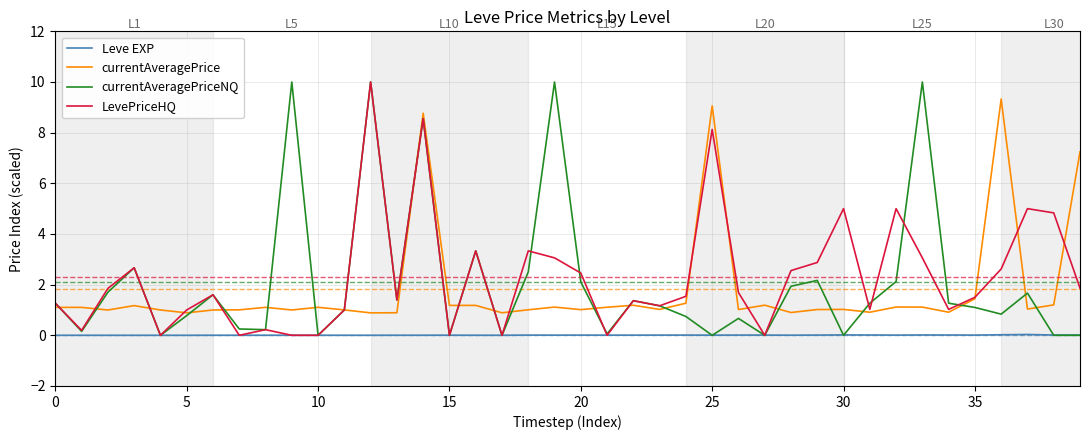

Which series has the widest spread of values?

currentAveragePriceNQ